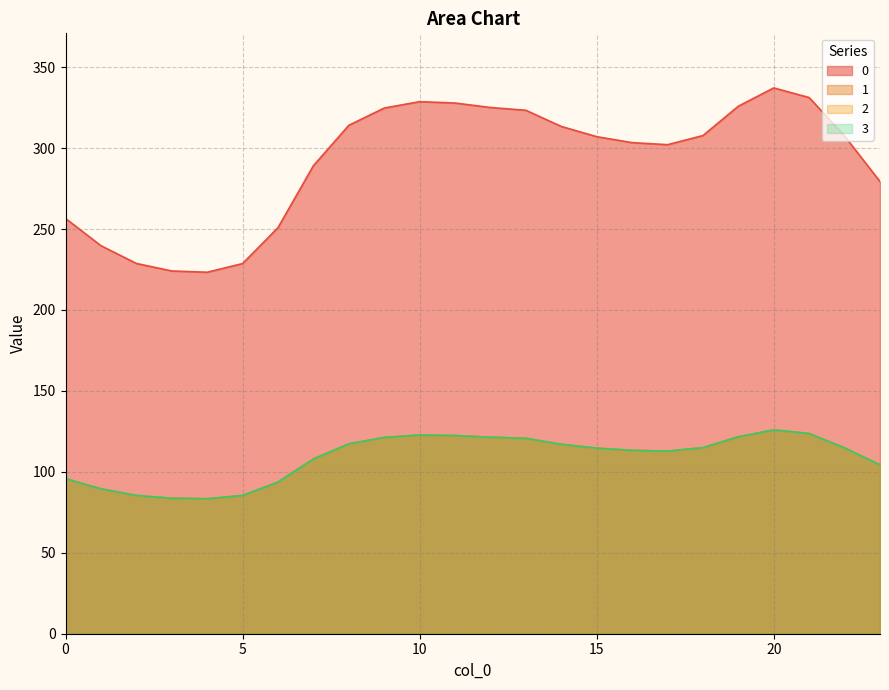

What is the maximum value for 3?

125.9